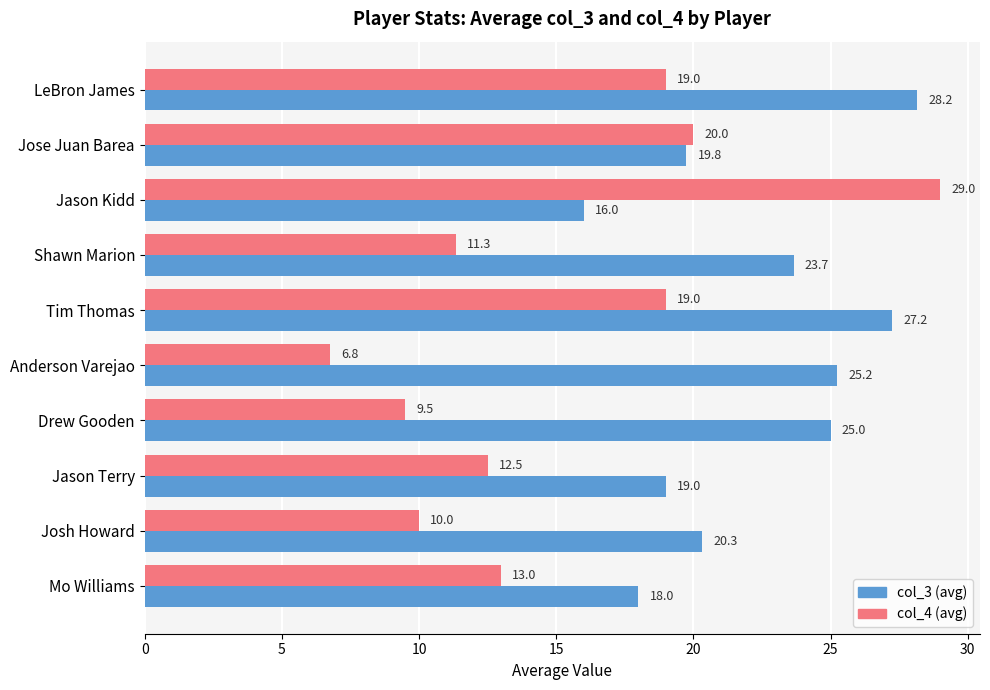

Is it true that col_4 (avg) equals 19.2 at Shawn Marion?

False